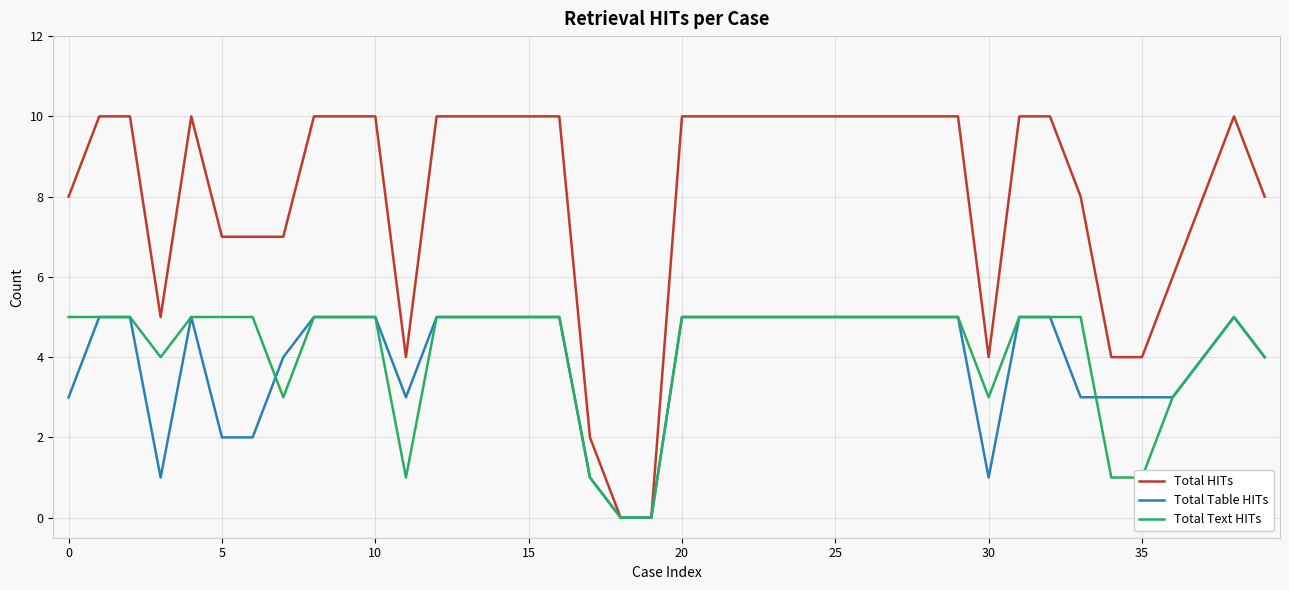

What is the greatest value displayed?

10